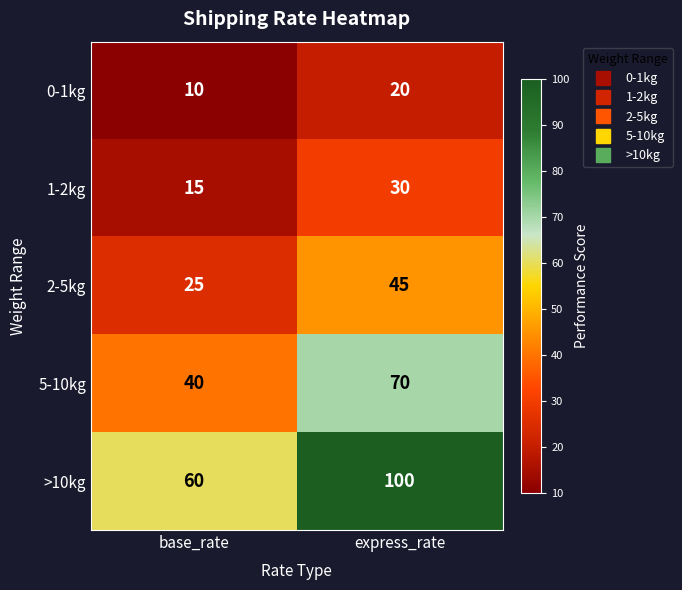

Reading right to left, transcribe all the data shown in this chart.

0-1kg: express_rate=20	base_rate=10
1-2kg: express_rate=30	base_rate=15
2-5kg: express_rate=45	base_rate=25
5-10kg: express_rate=70	base_rate=40
>10kg: express_rate=100	base_rate=60